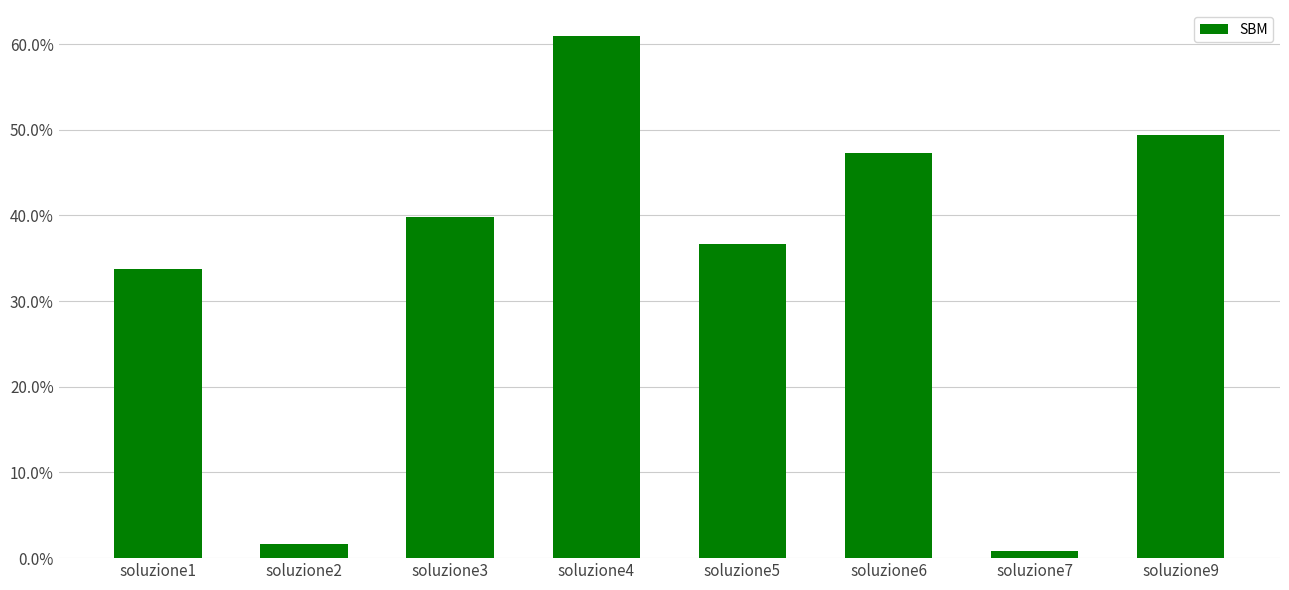

The value at soluzione5 is 0.3. True or false?

False